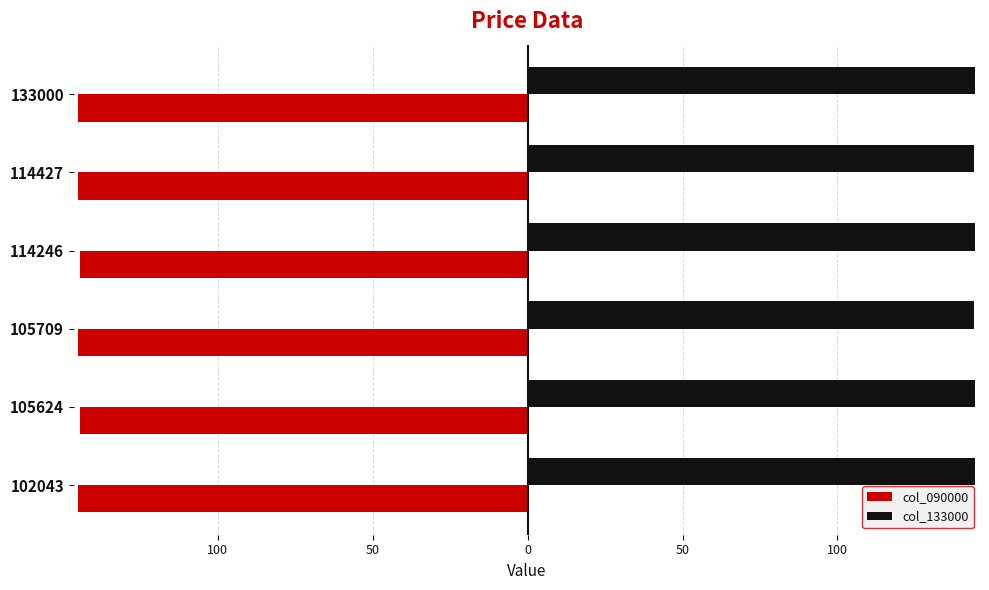

What are all the series names shown in the legend?

col_090000, col_133000